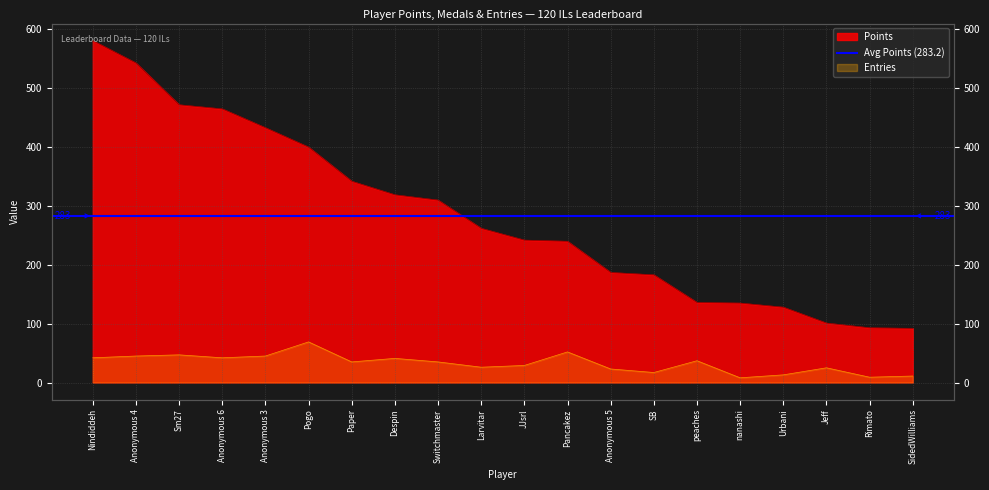

Which series has the widest spread of values?

Points